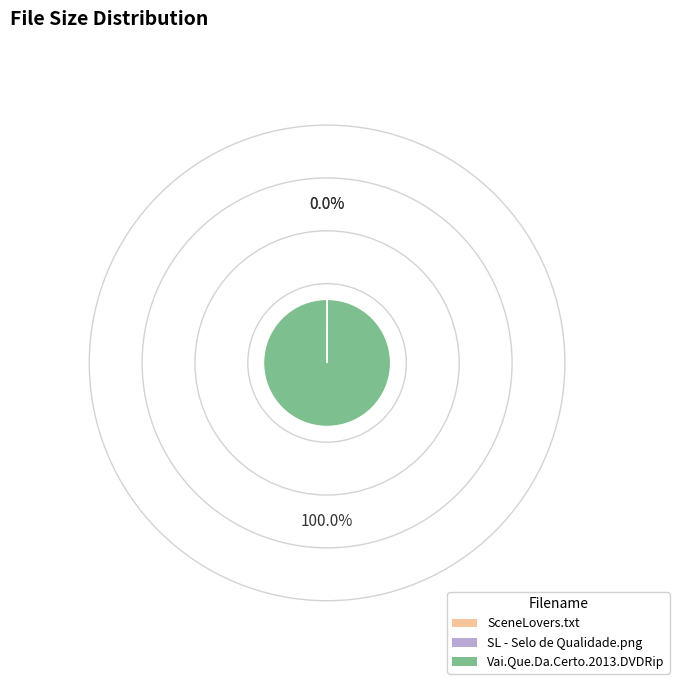

Does any single category account for the majority?

Yes